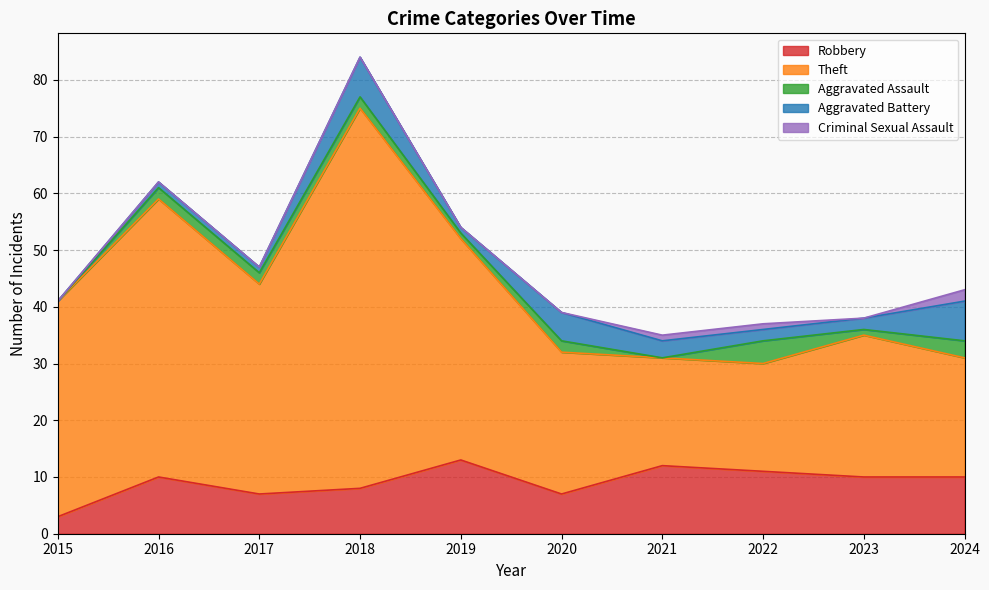

At which category is the sum across all series the highest?

2018